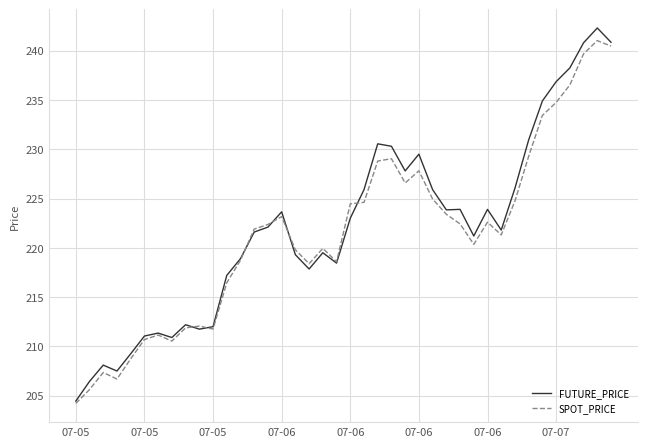

Which series has the largest range (max minus min)?

FUTURE_PRICE